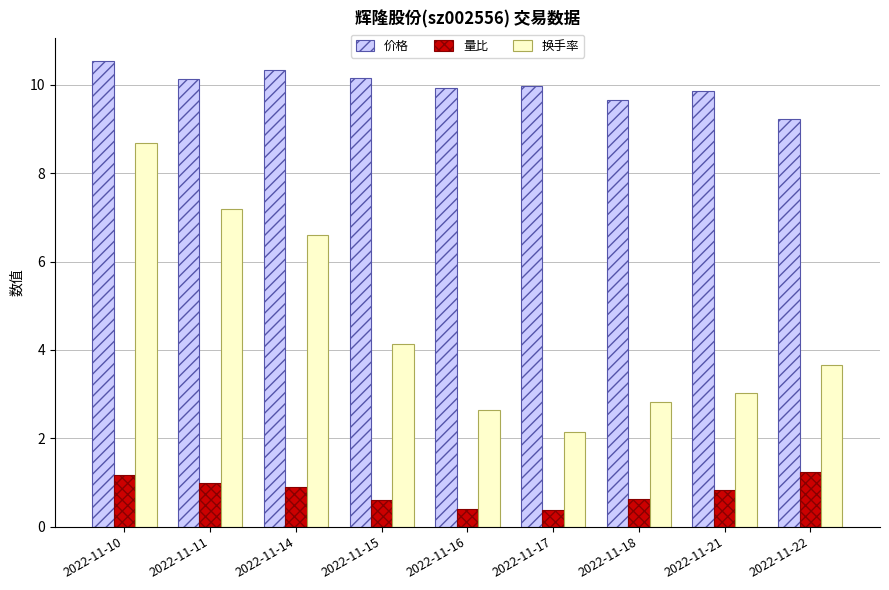

Is it true that 价格 equals 16.1 at 2022-11-10?

False